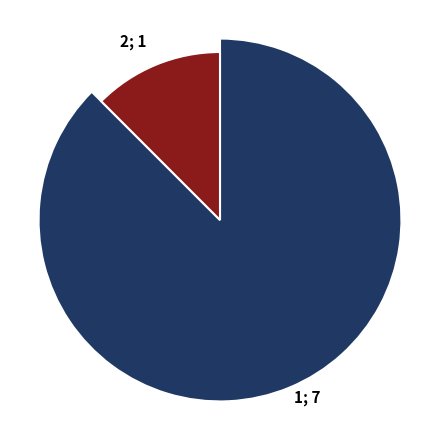

Does 1 account for over 50% of the chart?

Yes